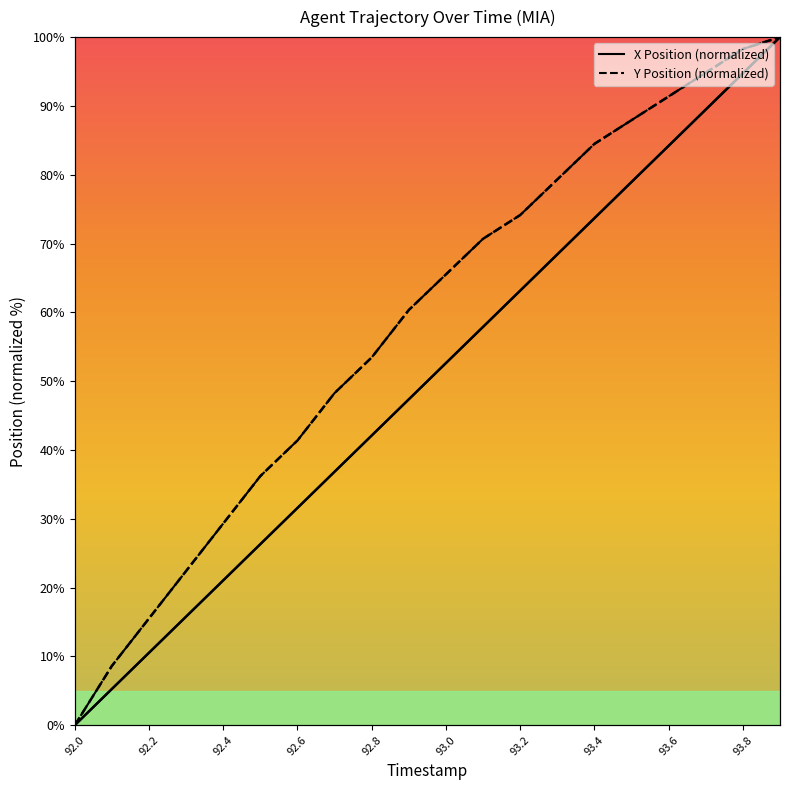

How many lines are shown in the chart?

2